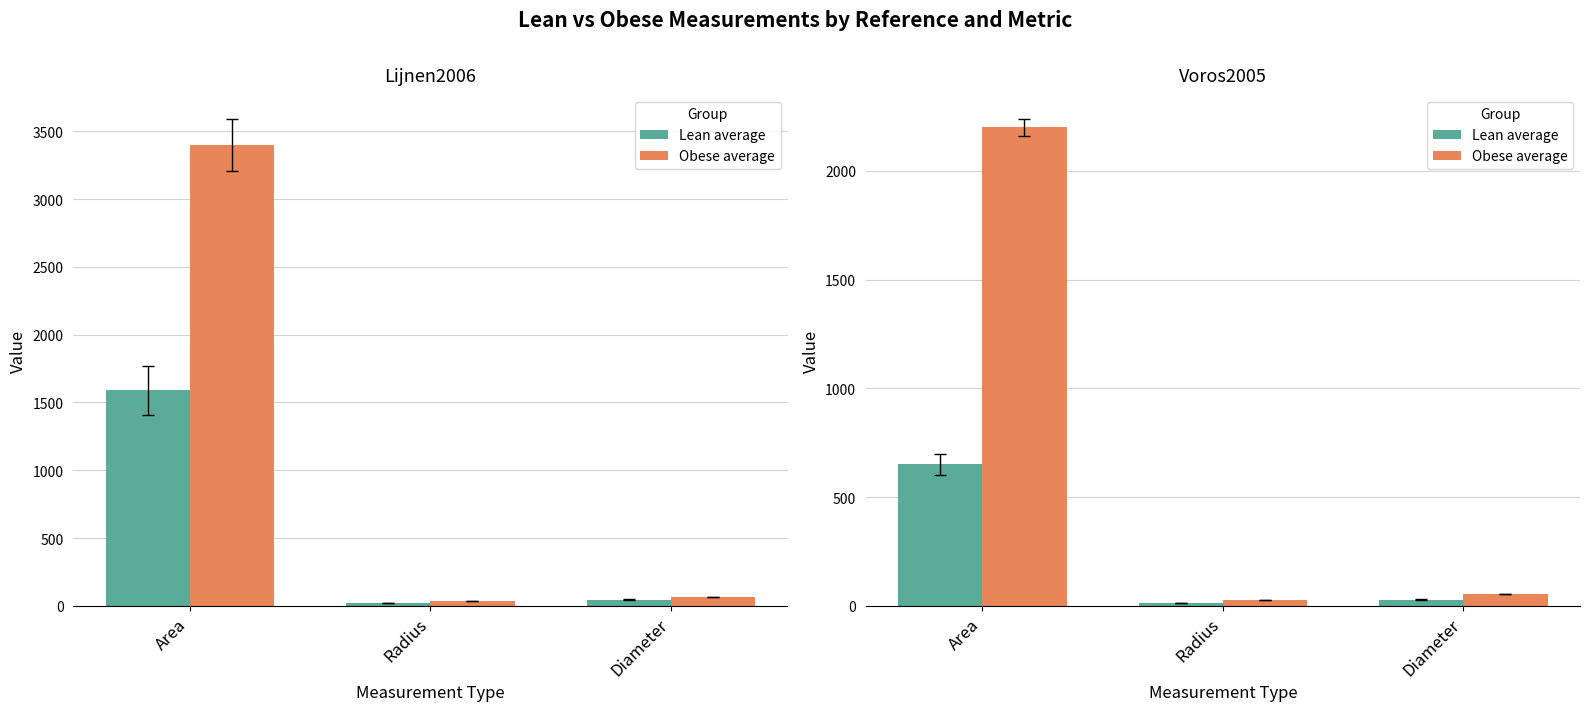

What are all the series names shown in the legend?

Lean average, Obese average